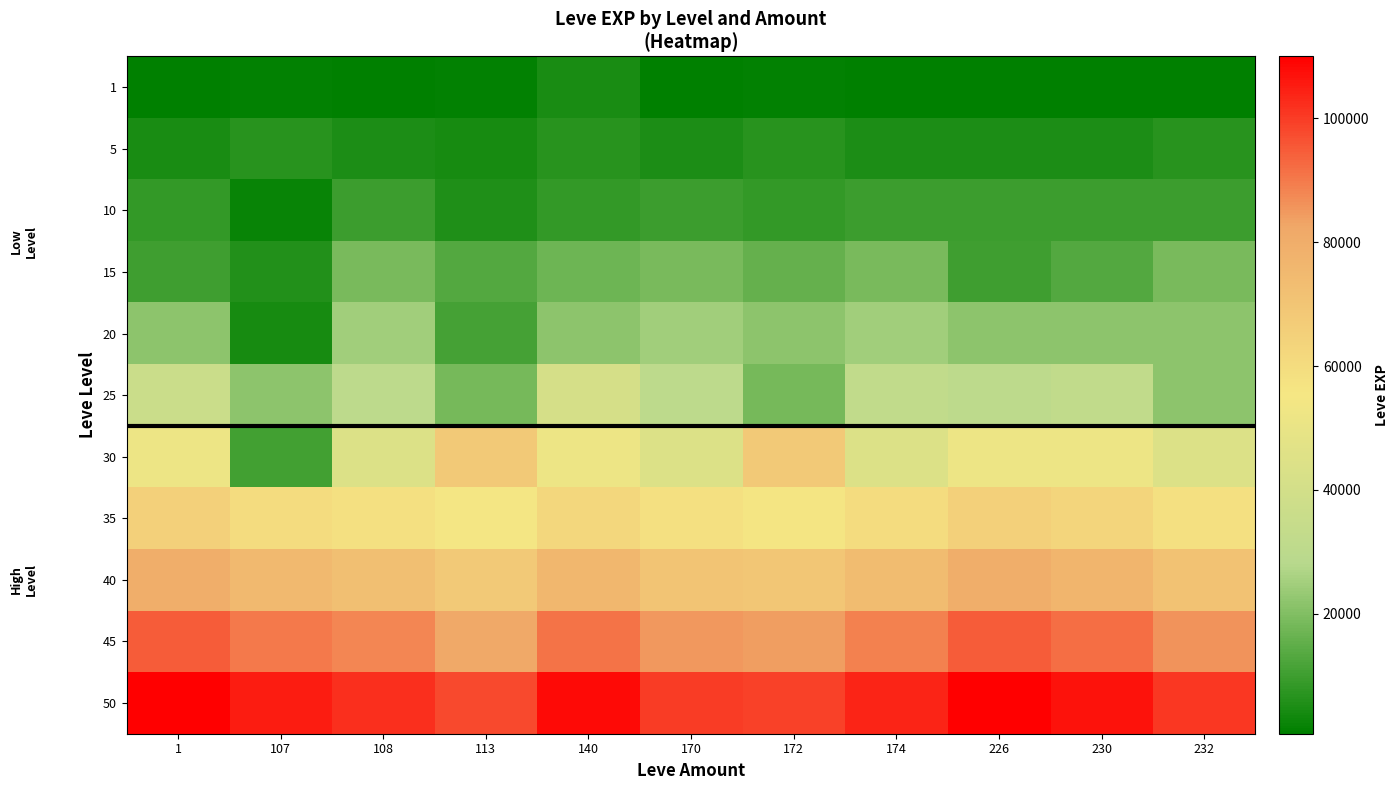

Rank the series by their maximum value, from lowest to highest.

1, 5, 10, 15, 20, 25, 35, 30, 40, 45, 50